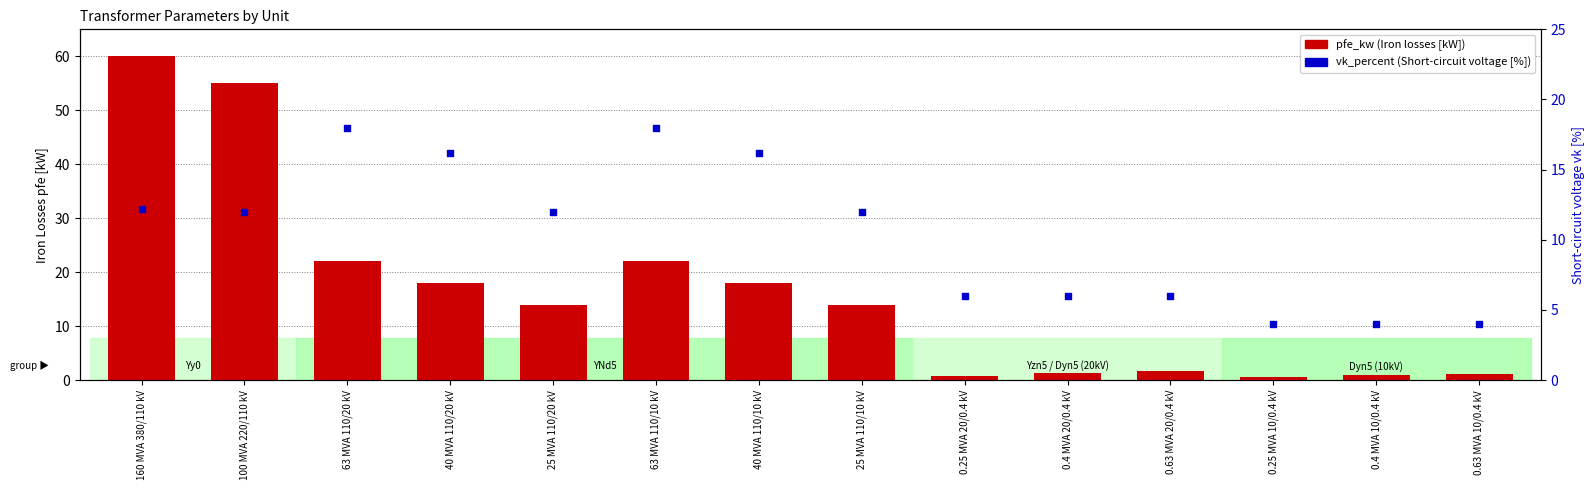

Which series has the largest Y range (max minus min)?

pfe_kw